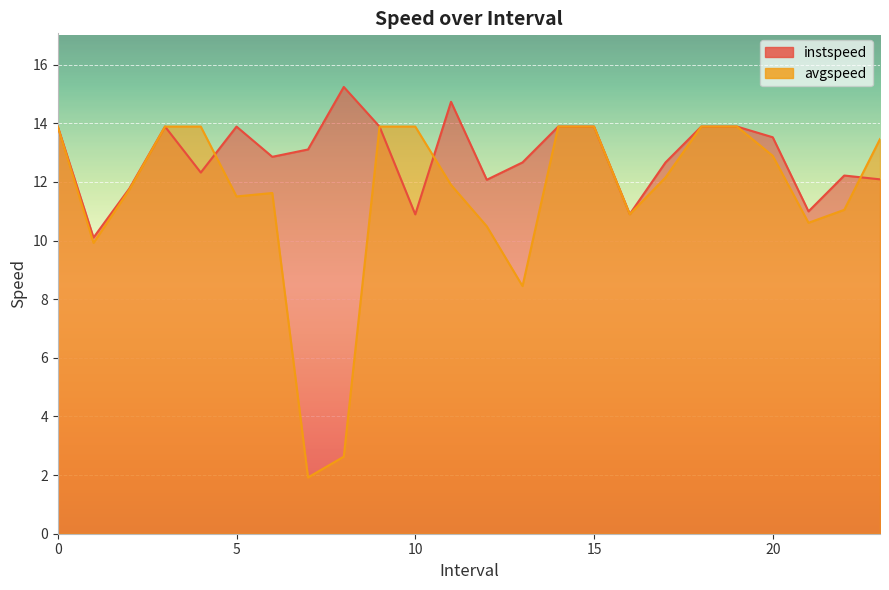

True or false: avgspeed has more than 2 points higher than both neighbors.

False